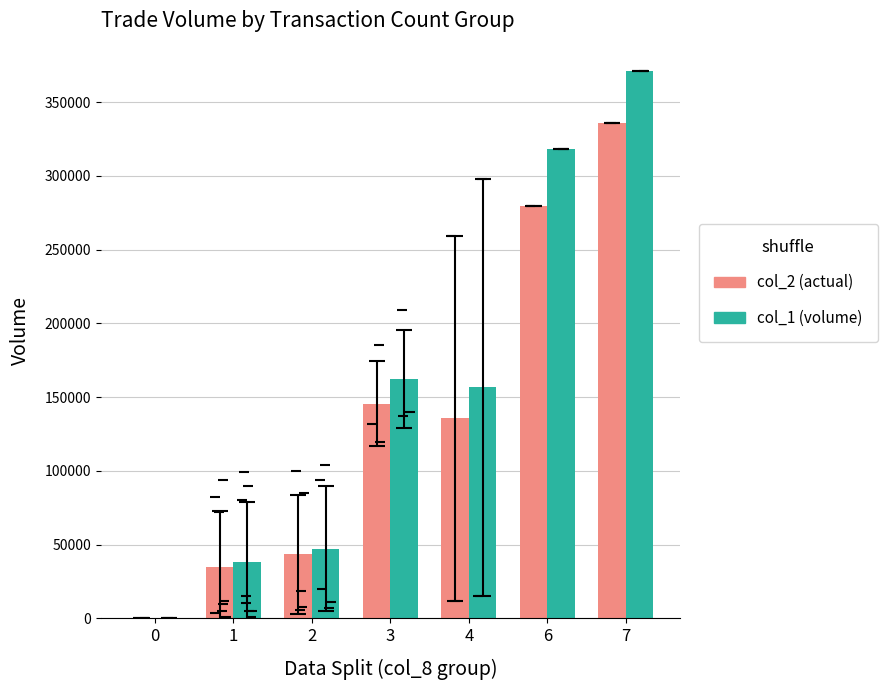

Is the value of col_2 (actual) at 6 greater than the value of col_1 (volume) at 4?

Yes